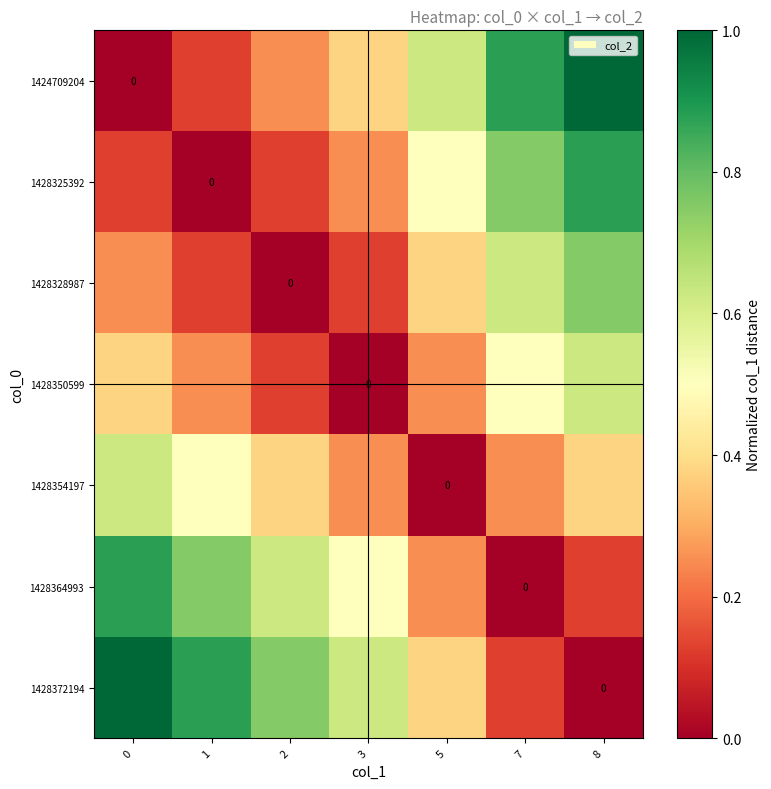

Which category has the highest value across all series?

8